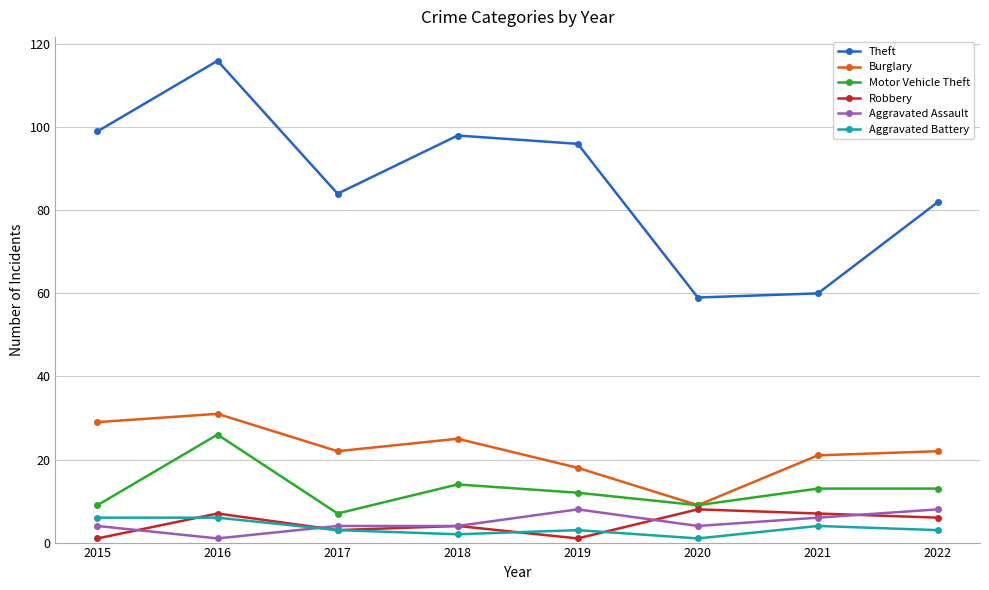

What is the value of the Robbery point at the 6th from the left?

8